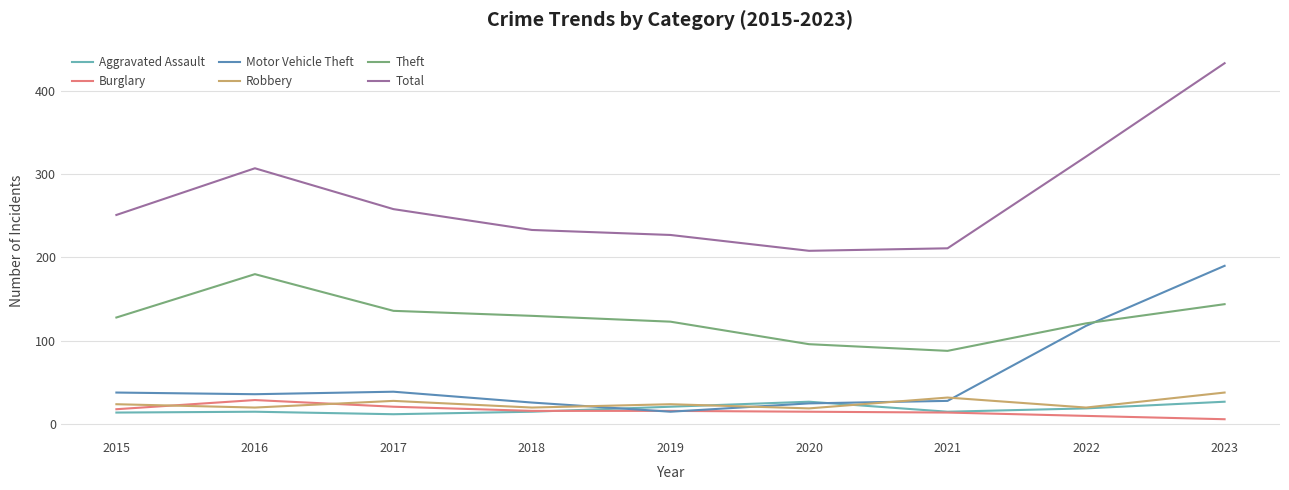

At which category does Theft reach its first local valley?

2021